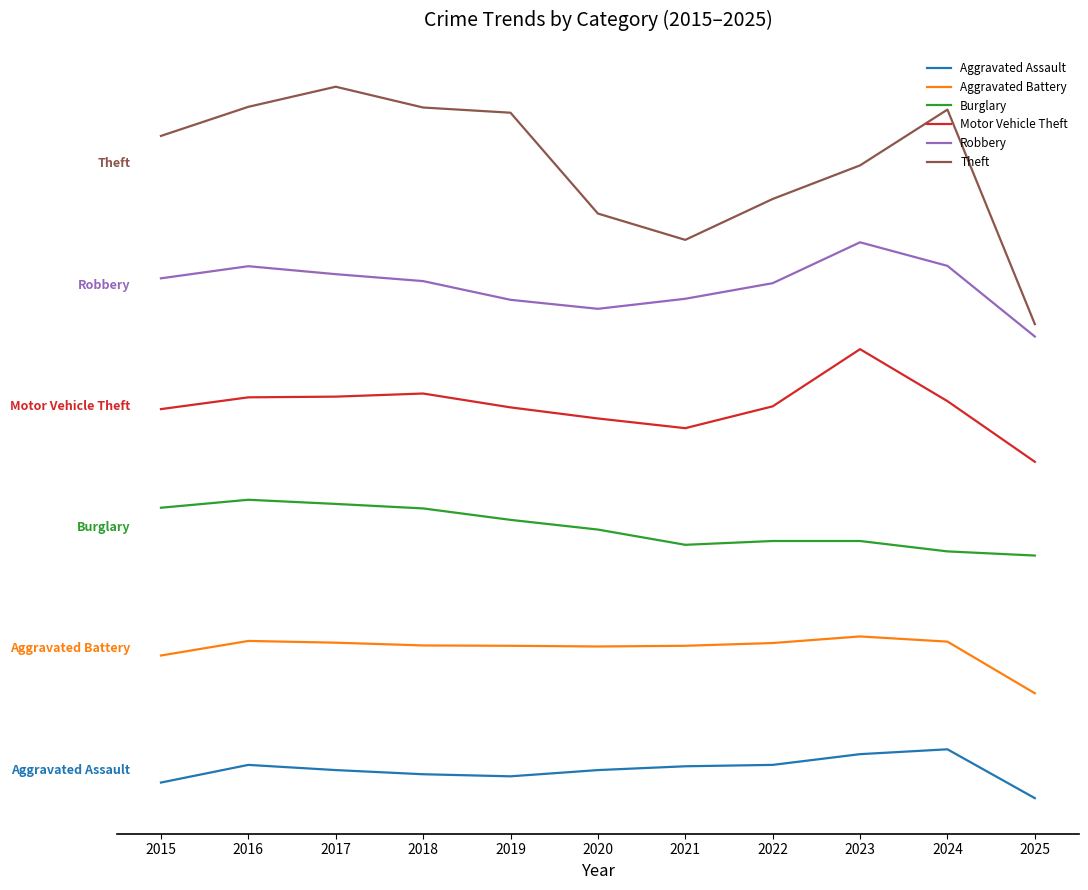

What are all the series names shown in the legend?

Aggravated Assault, Aggravated Battery, Burglary, Motor Vehicle Theft, Robbery, Theft